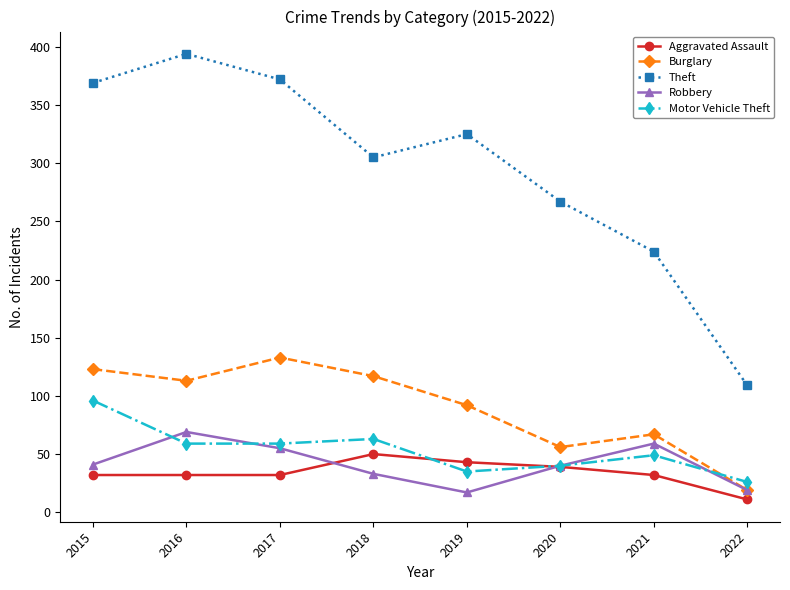

Is the value of Burglary at 2022 greater than the value of Robbery at 2021?

No